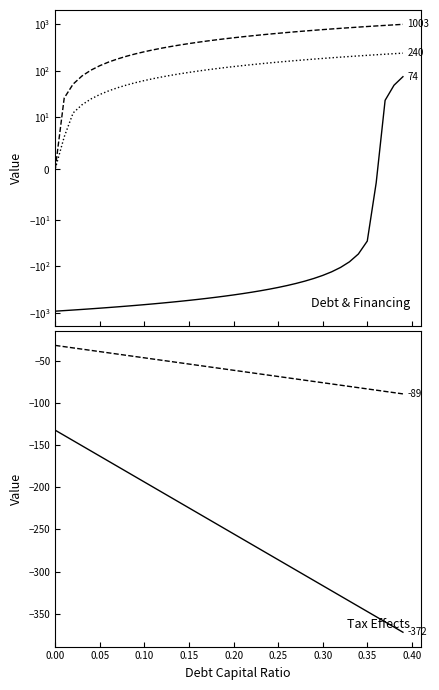

What is the maximum value shown in the chart?

1003.2